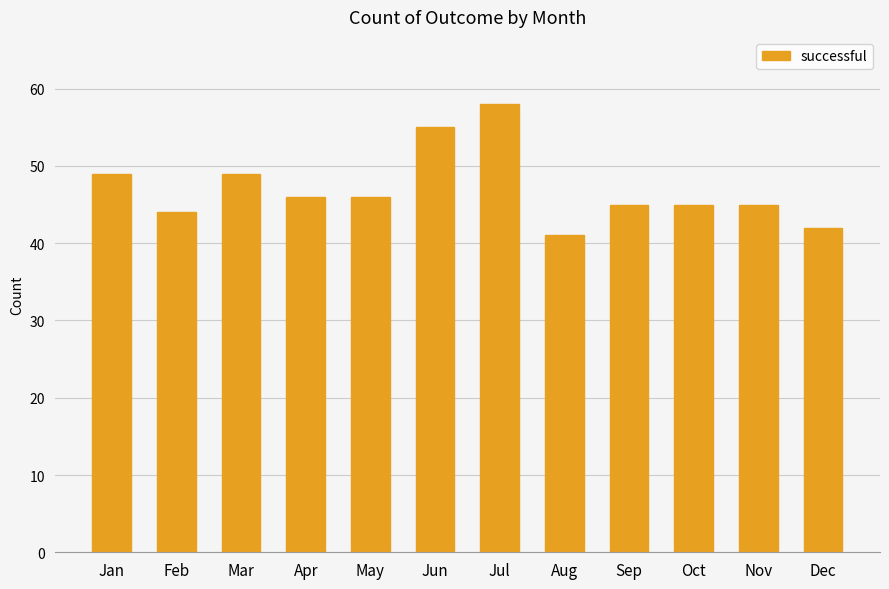

What is the minimum value shown in the chart?

41